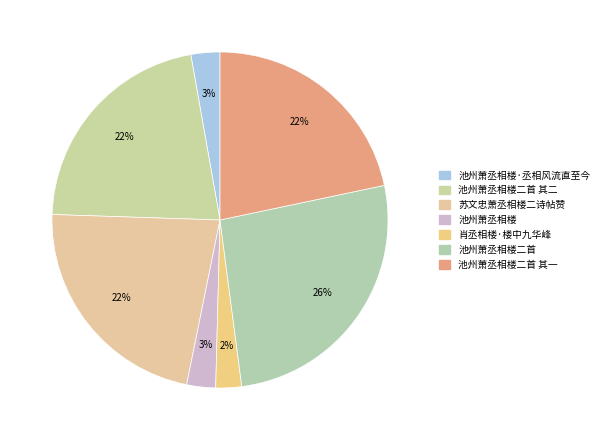

Count the number of slices in the pie.

7